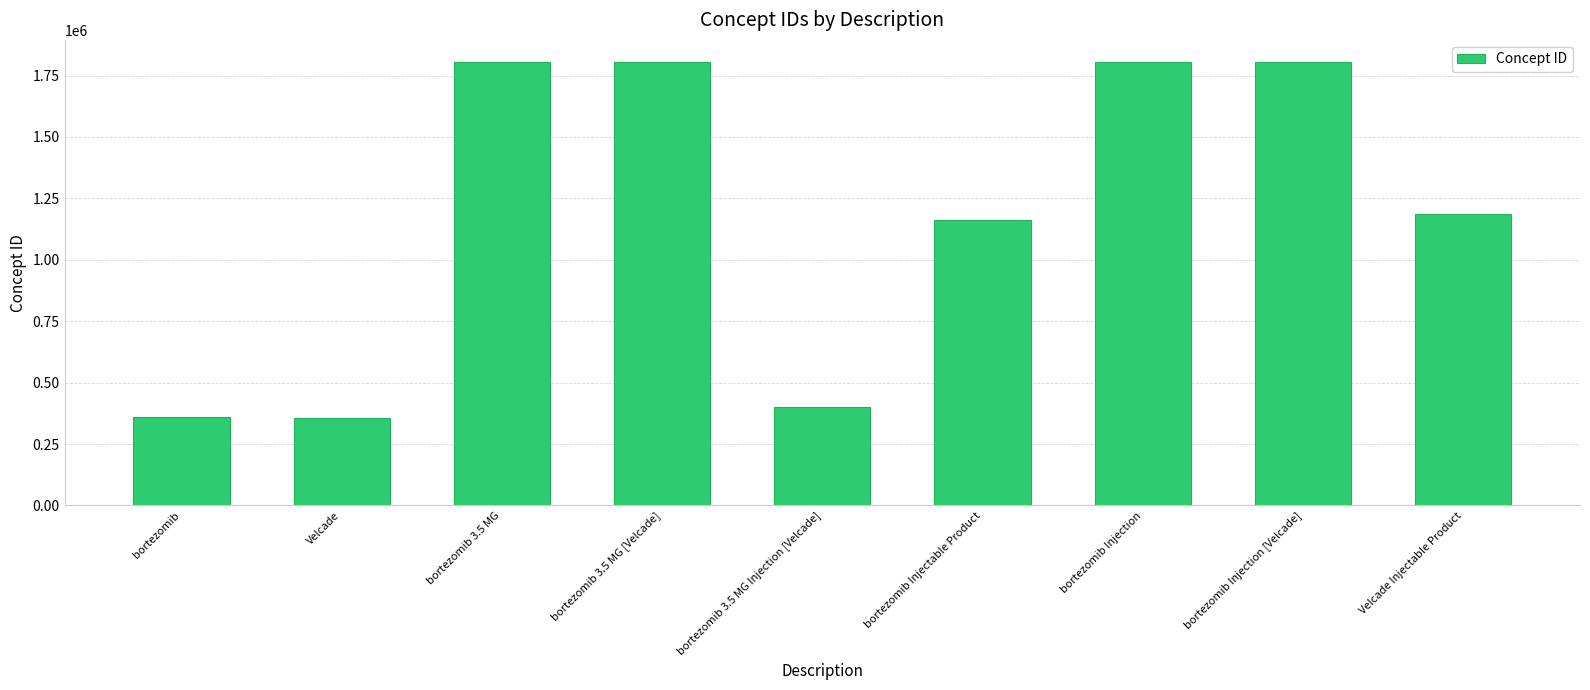

What is the label of the 7th bar from the right?

bortezomib 3.5 MG